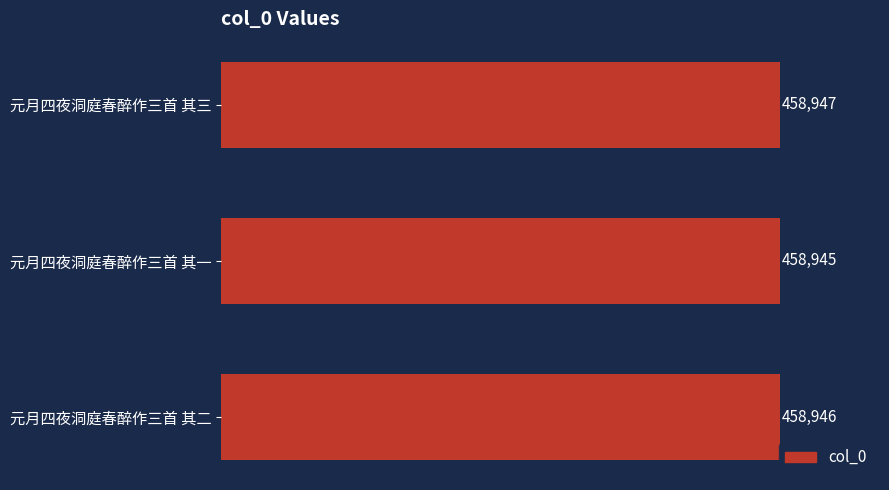

What is the sum of all values?

1376838